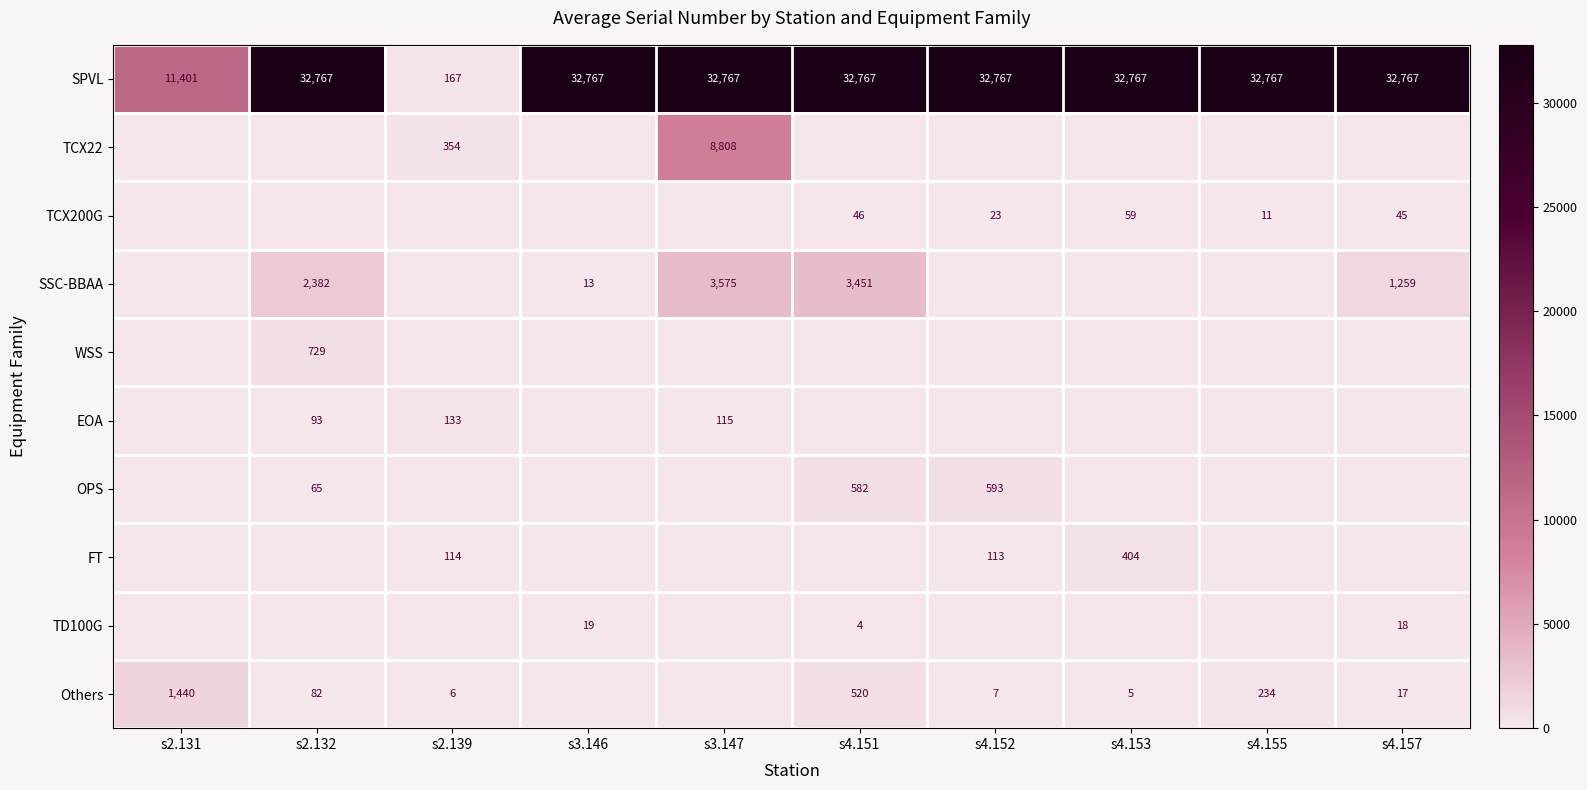

Is it true that TD100G equals 18 at s4.157?

True